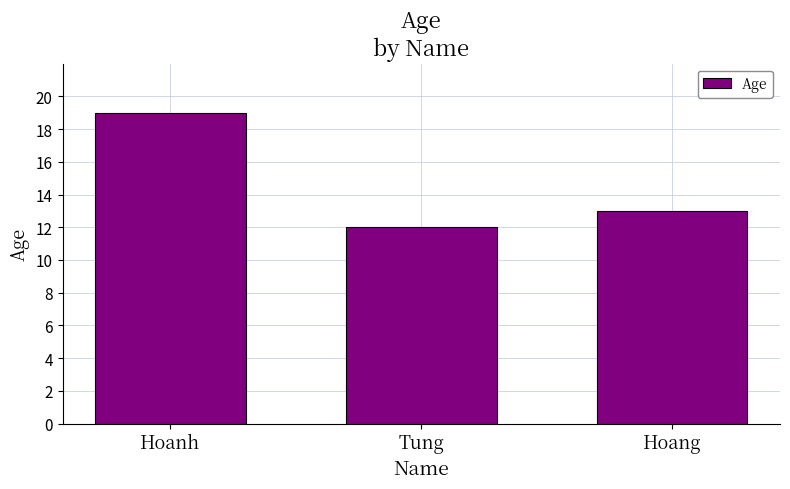

Where is the data nearest to the value 15?

Hoang